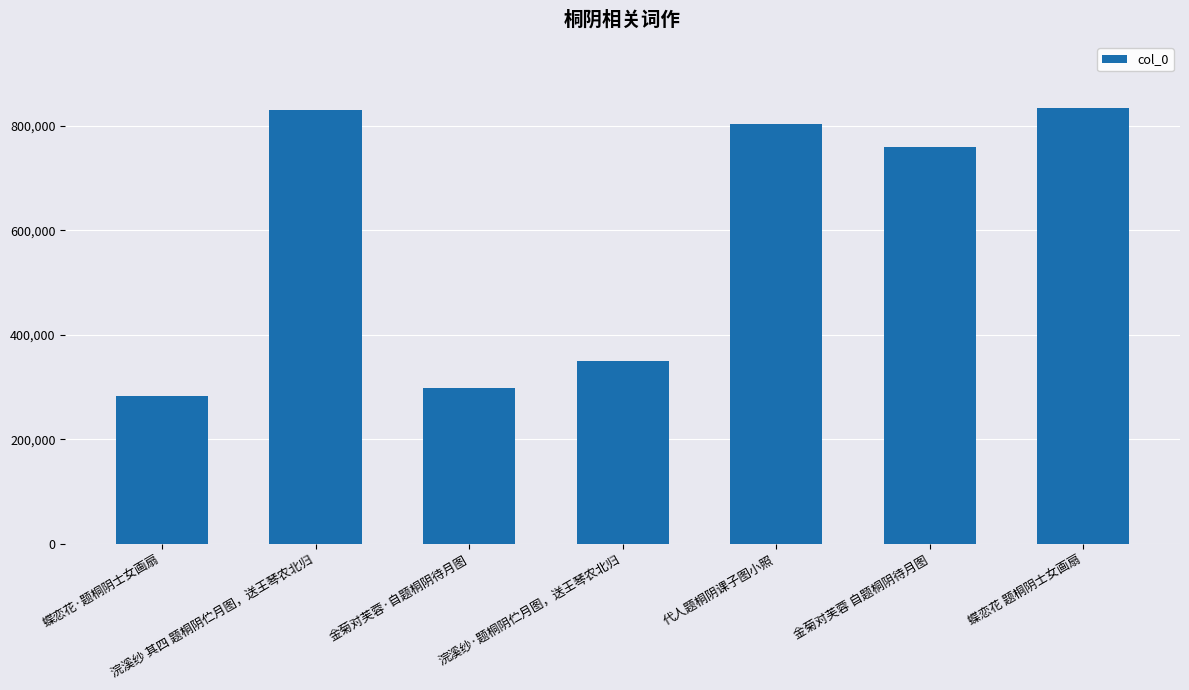

Which has a higher value, 代人题桐阴课子图小照 or 浣溪纱·题桐阴伫月图，送王琴农北归?

代人题桐阴课子图小照